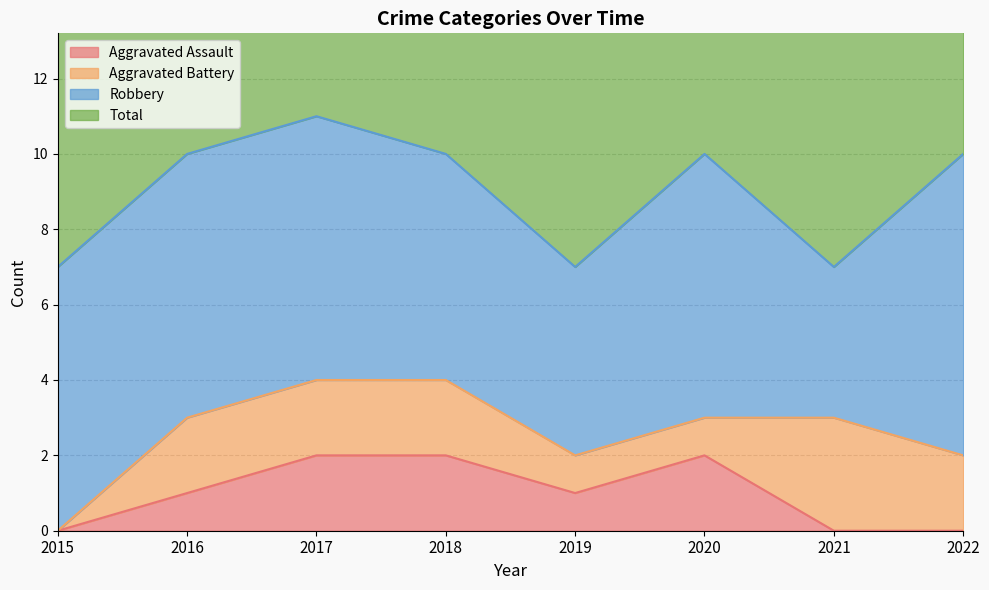

The Aggravated Assault series shows 2 at 2020. True or false?

True